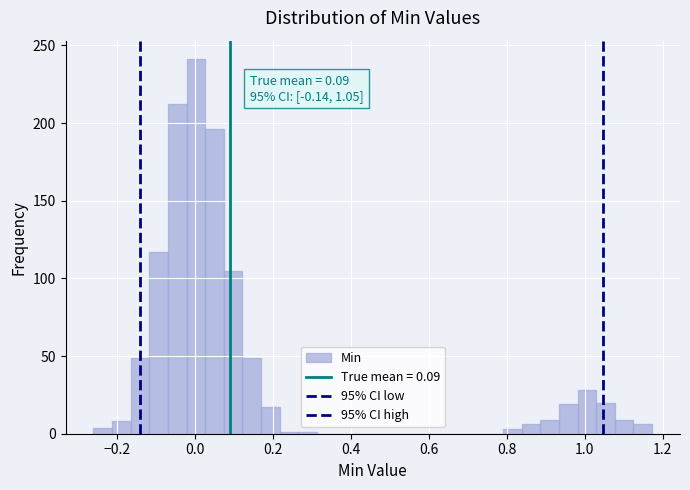

Read against the x-axis, roughly where is the centre of the tallest bar?

0.00